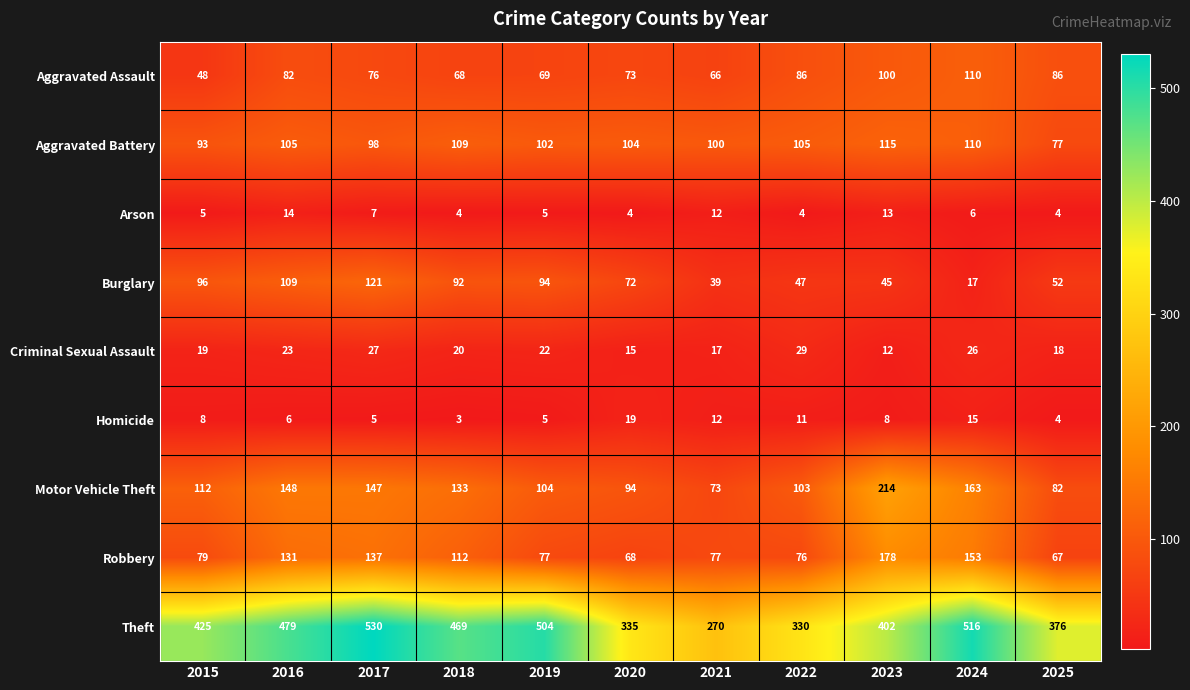

Where does the Burglary series first go above 72?

2015